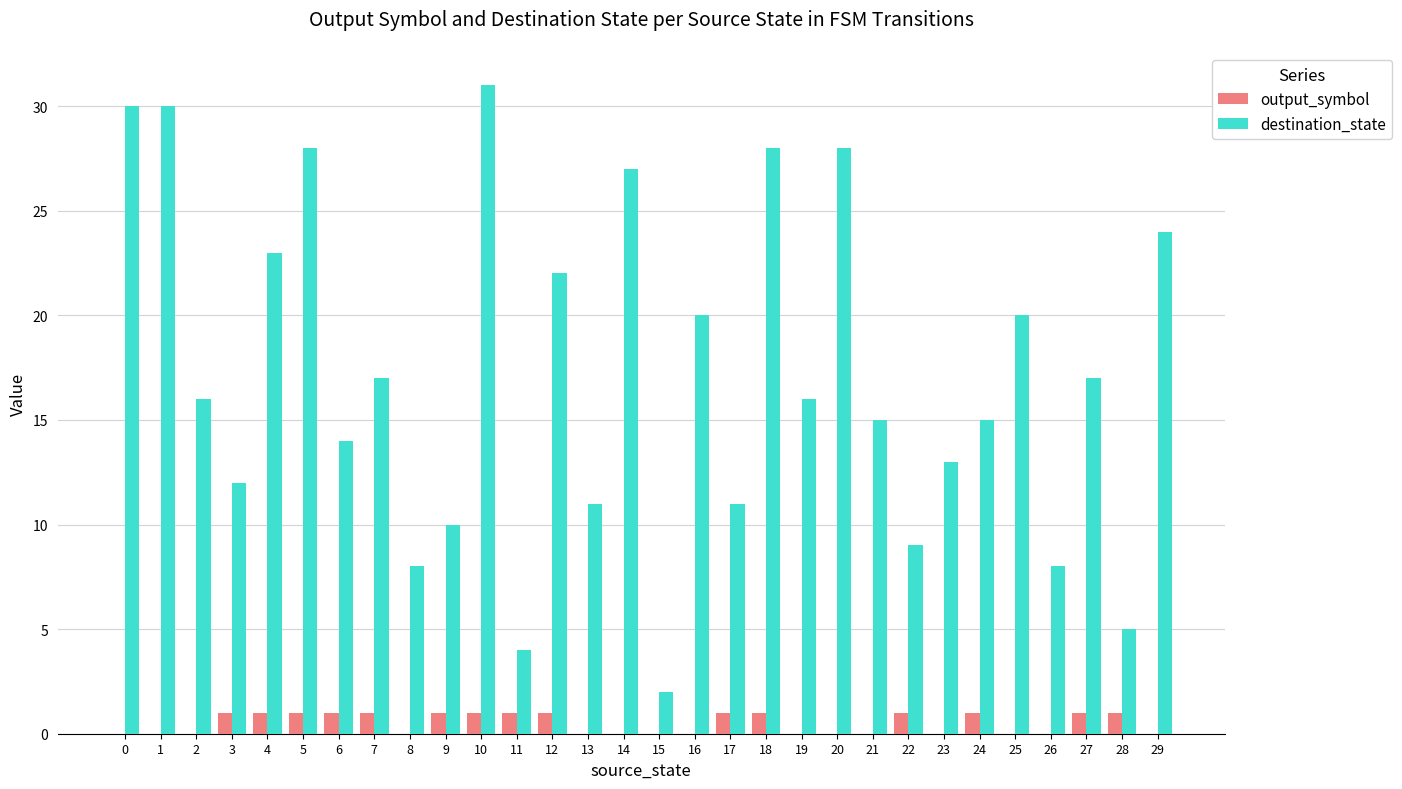

What is the difference between the output_symbol values at 13 and 11?

1